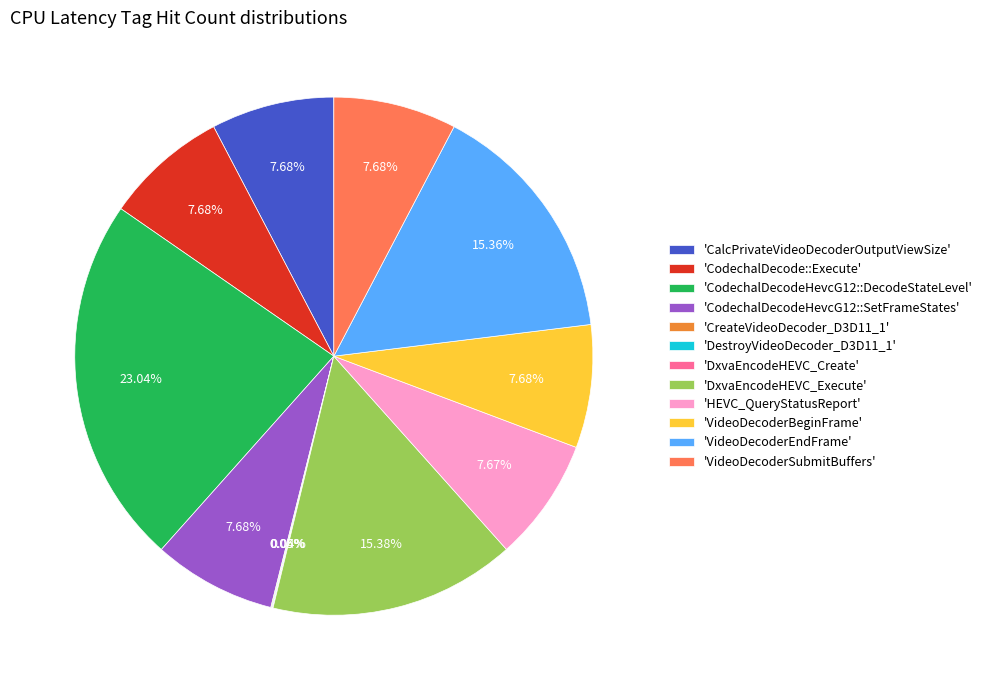

Does 'CodechalDecodeHevcG12::SetFrameStates' account for over 50% of the chart?

No